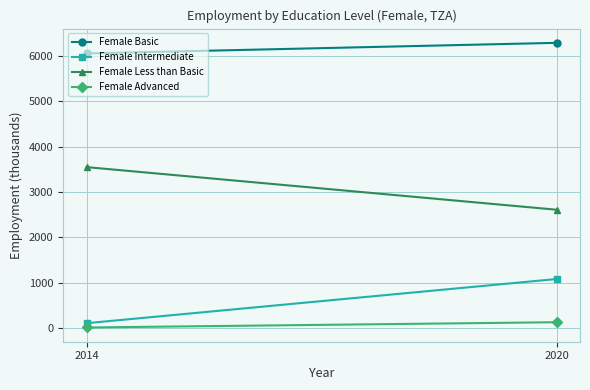

Which series has the largest total across all categories?

Female Basic